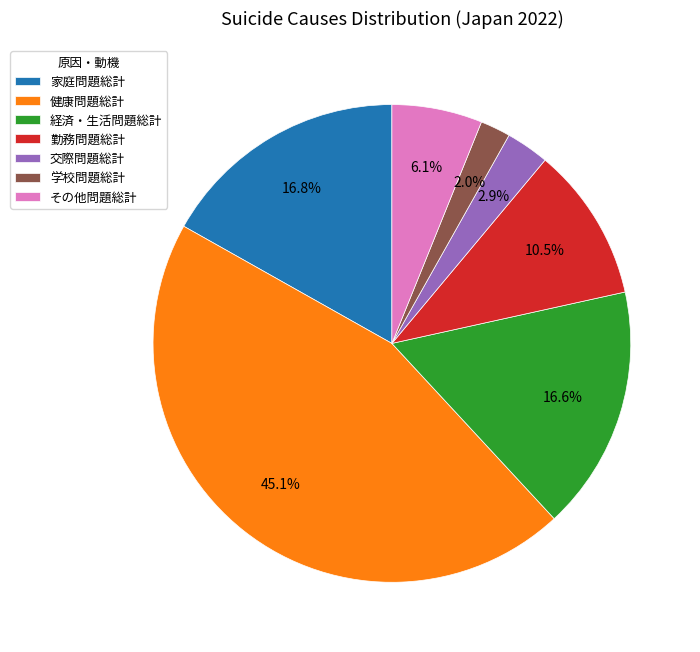

Approximately how many times larger is the value at 家庭問題総計 compared to 健康問題総計?

0.4